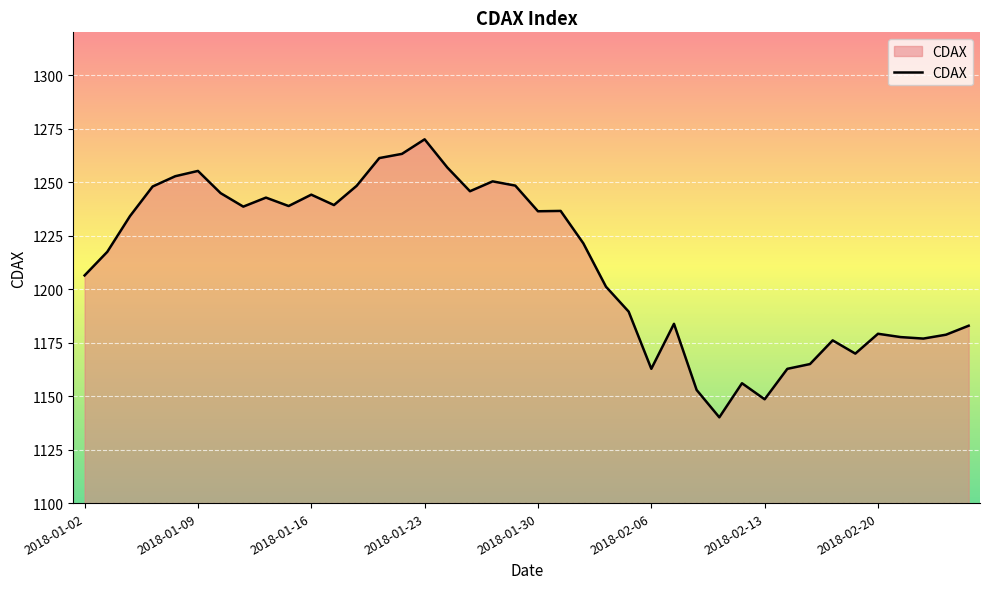

Count the number of data series in this chart.

1